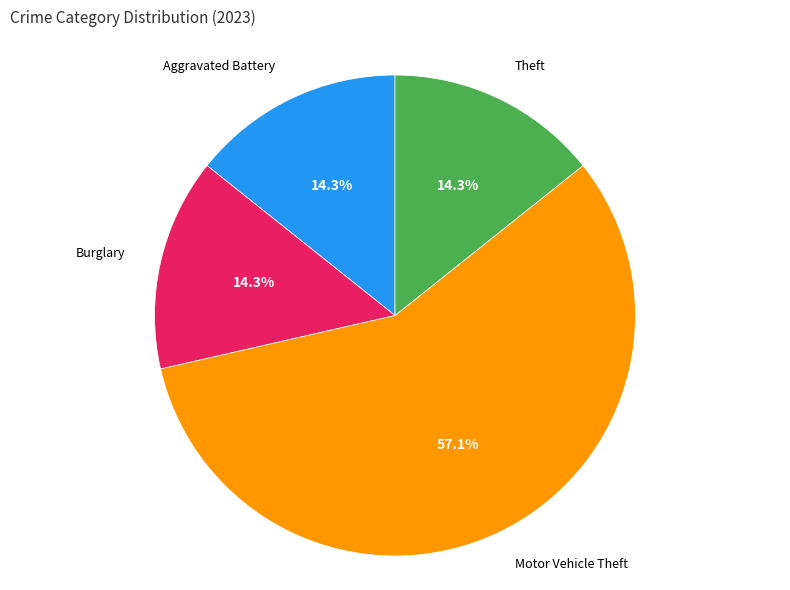

Is there any slice that represents more than half of the pie?

Yes